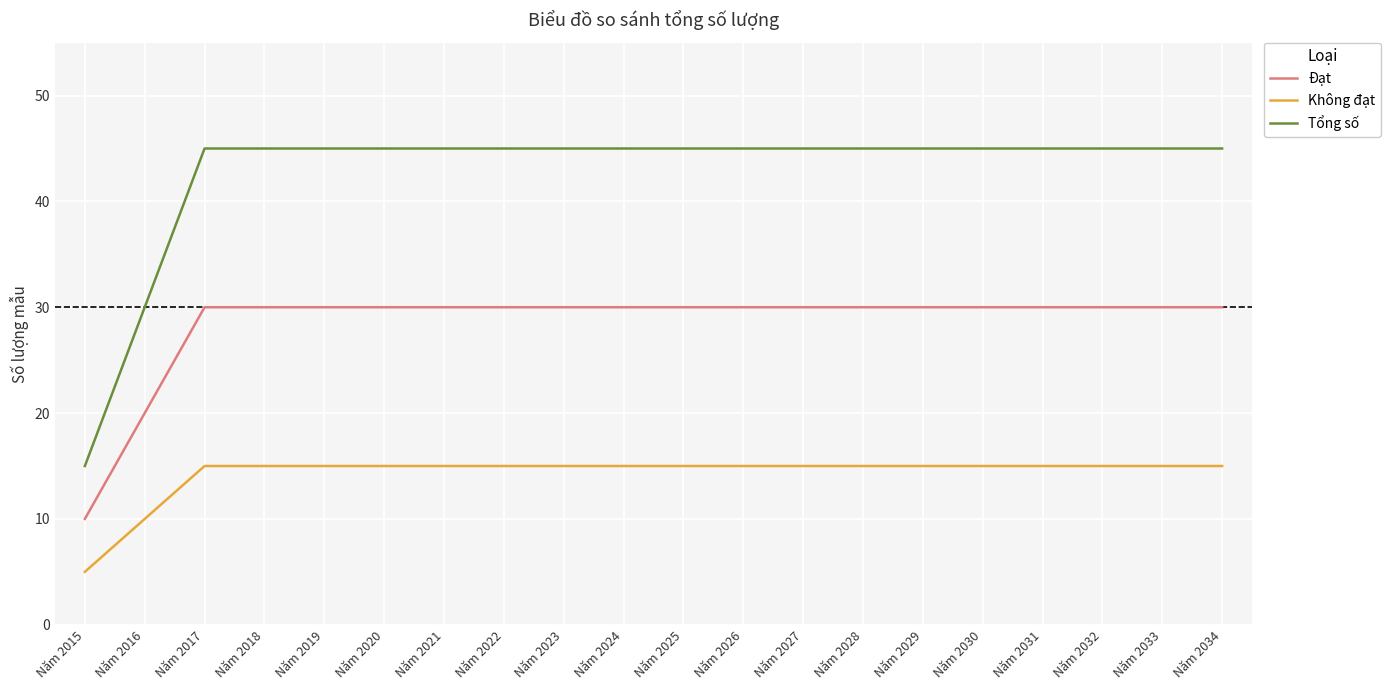

The Tổng số series shows 81 at Năm 2028. True or false?

False